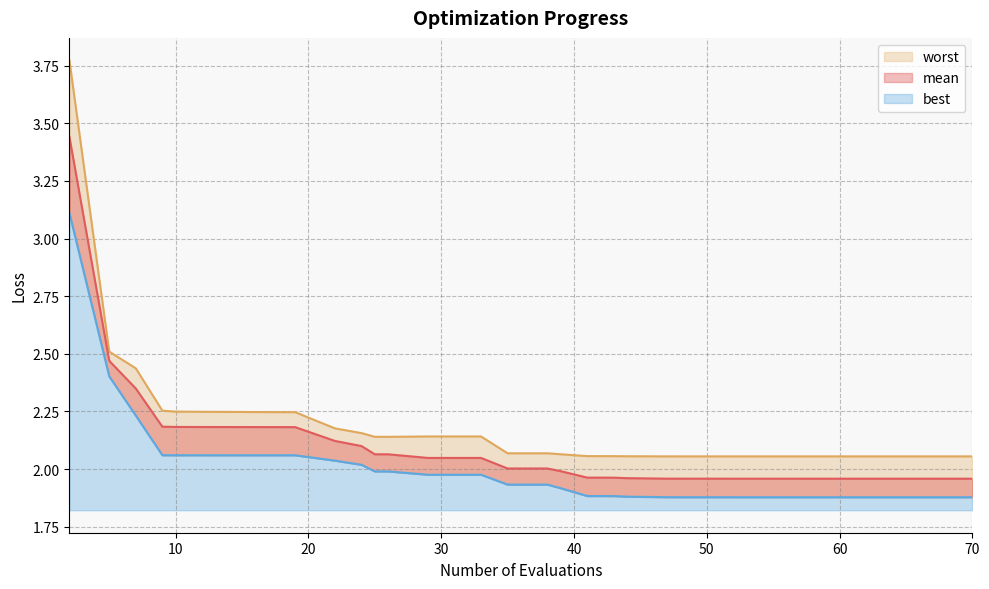

Rank the series at 57 from highest to lowest value.

worst, mean, best